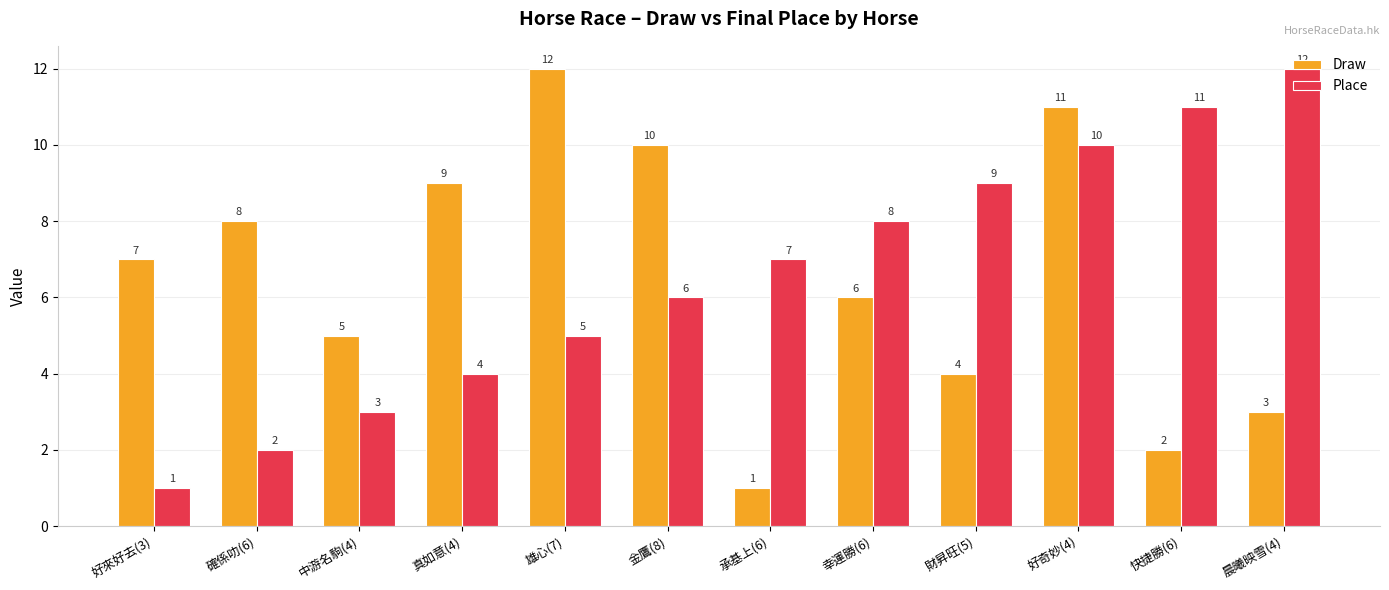

What position from the right is 金鷹(8)?

7